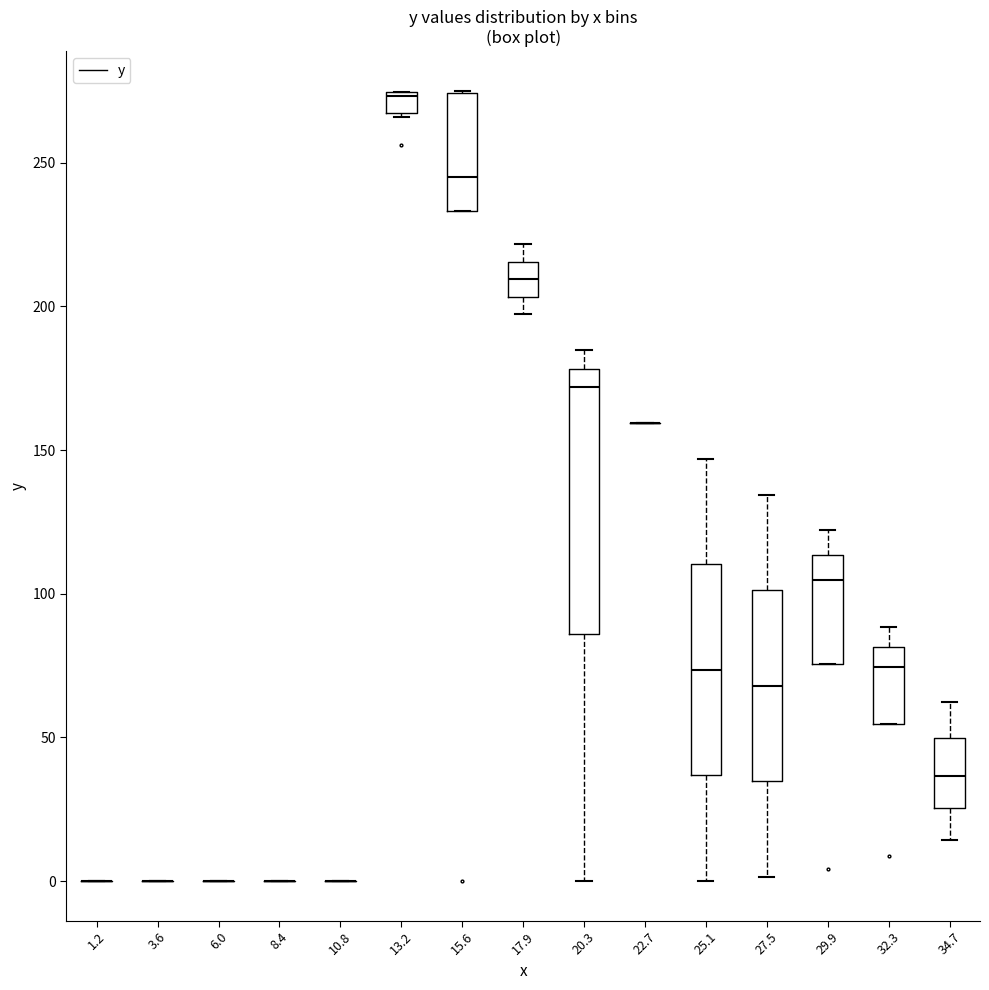

Which box is the tallest, from its lower edge to its upper edge?

20.3